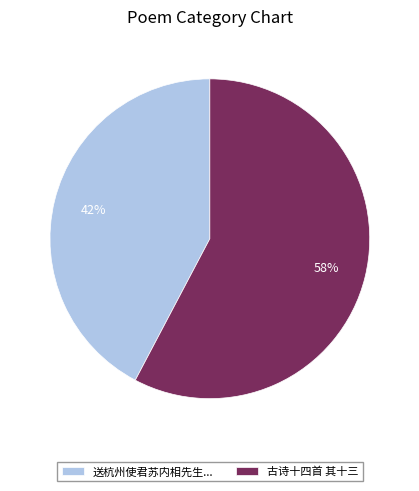

True or false: 古诗十四首 其十三 accounts for 48% of the total.

False